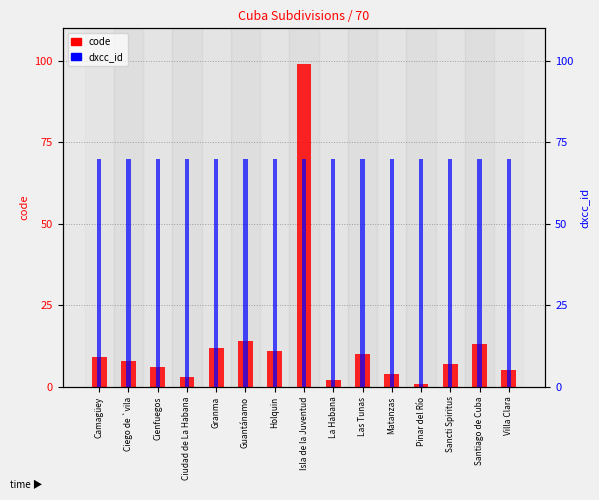

Reading left to right, extract all data points from this chart.

code: Camagüey=9	Ciego de `vila=8	Cienfuegos=6	Ciudad de La Habana=3	Granma=12	Guantánamo=14	Holquin=11	Isla de la Juventud=99	La Habana=2	Las Tunas=10	Matanzas=4	Pinar del Río=1	Sancti Spiritus=7	Santiago de Cuba=13	Villa Clara=5
dxcc_id: Camagüey=70	Ciego de `vila=70	Cienfuegos=70	Ciudad de La Habana=70	Granma=70	Guantánamo=70	Holquin=70	Isla de la Juventud=70	La Habana=70	Las Tunas=70	Matanzas=70	Pinar del Río=70	Sancti Spiritus=70	Santiago de Cuba=70	Villa Clara=70